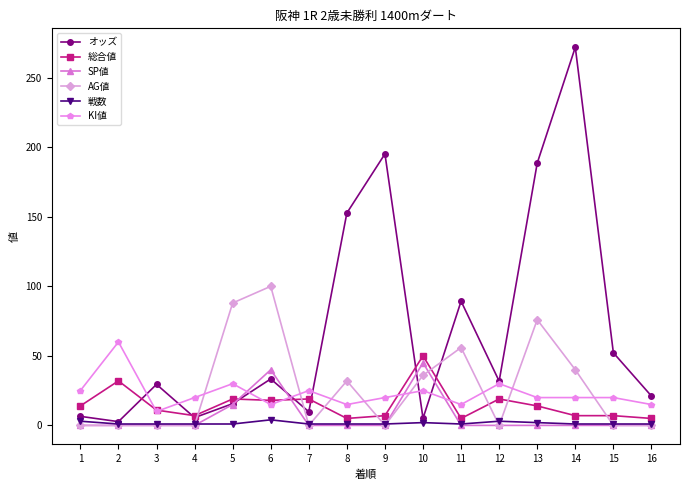

At which category does オッズ reach its first local valley?

2